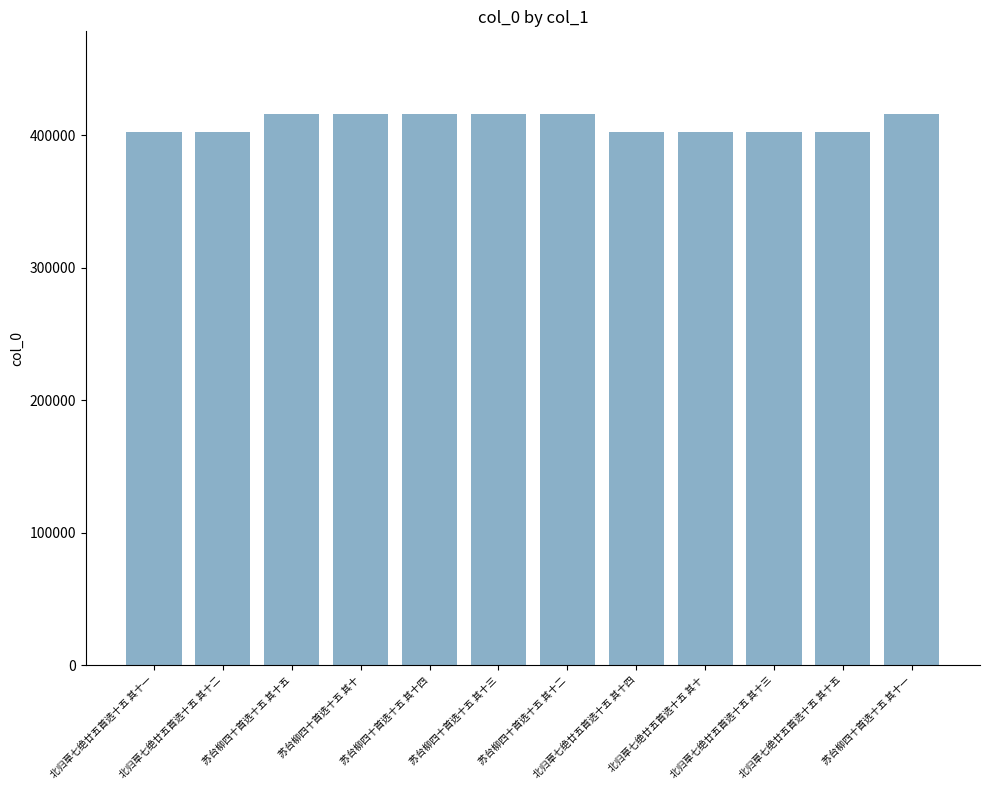

What is the value of the 8th bar from the left?

402612